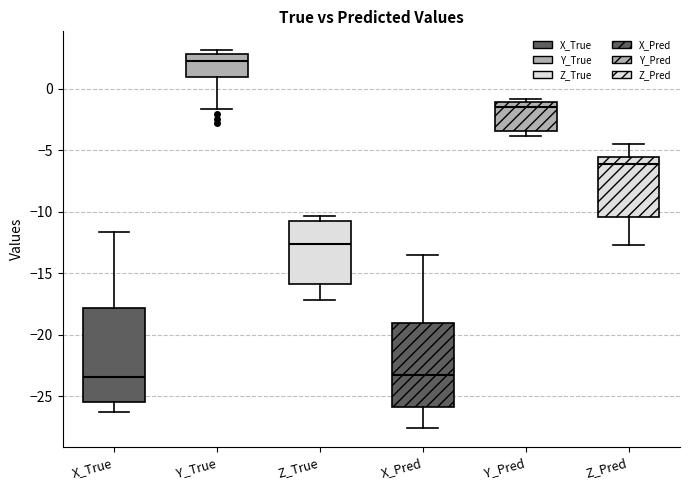

Reading left to right, read every box against the y-axis: the position of its median line, the range the box covers, and the ends of its whiskers. The values are not printed on the chart, so give them approximately, as read against the axis.

X_True: median -23.5, box -25.5 to -18.0, whiskers -26.5 to -11.5
Y_True: median 2.0, box 1.0 to 3.0, whiskers -1.5 to 3.0 (just above the box's upper edge)
Z_True: median -12.5, box -16.0 to -10.5, whiskers -17.0 to -10.5 (just above the box's upper edge)
X_Pred: median -23.5, box -26.0 to -19.0, whiskers -27.5 to -13.5
Y_Pred: median -1.5, box -3.5 to -1.0, whiskers -4.0 to -1.0 (just above the box's upper edge)
Z_Pred: median -6.0, box -10.5 to -5.5, whiskers -12.5 to -4.5